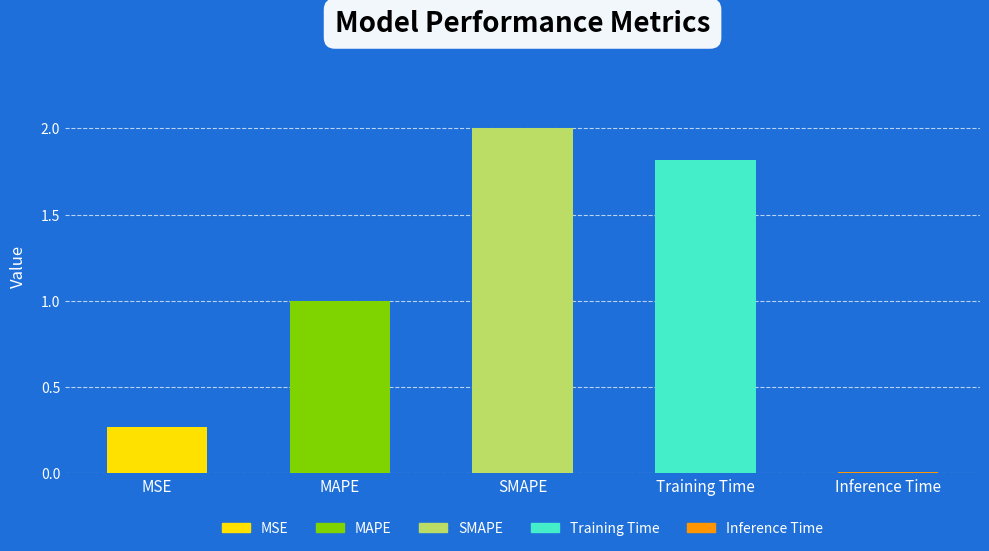

At which label is the value closest to 1?

MAPE